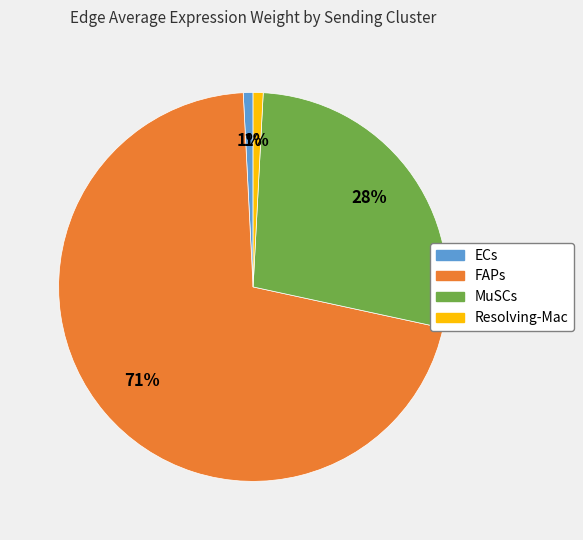

Between ECs and MuSCs, which is larger?

MuSCs